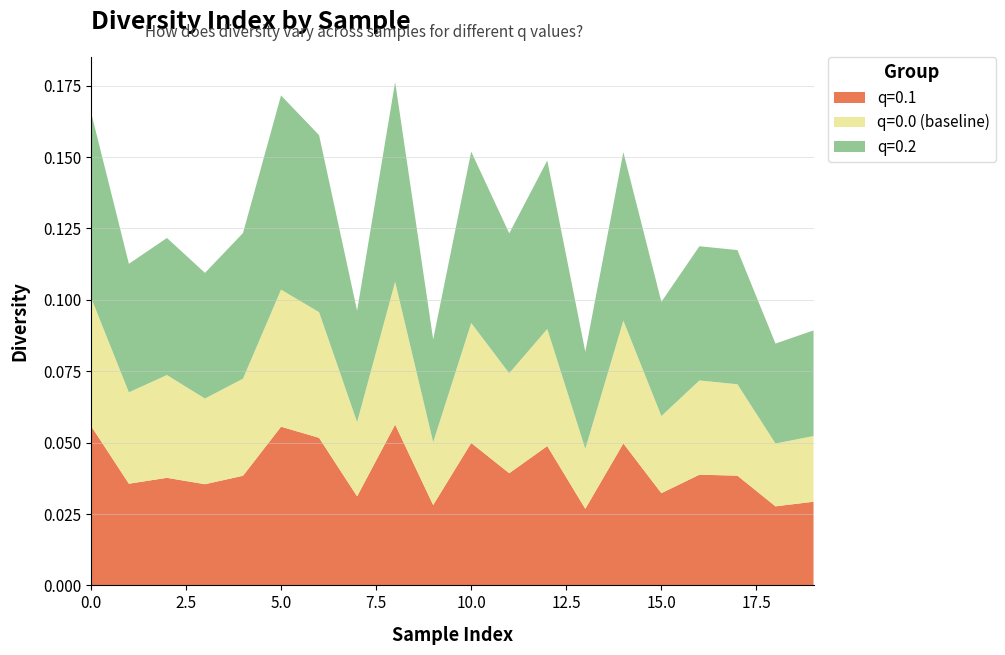

Reading right to left, extract all data points from this chart.

q=0.1: 0.0	0.0	0.0	0.0	0.0	0.0	0.0	0.0	0.0	0.0	0.0	0.1	0.0	0.1	0.1	0.0	0.0	0.0	0.0	0.1
q=0.0 (baseline): 0.0	0.0	0.0	0.0	0.0	0.0	0.0	0.0	0.0	0.0	0.0	0.1	0.0	0.0	0.0	0.0	0.0	0.0	0.0	0.0
q=0.2: 0.0	0.0	0.0	0.0	0.0	0.1	0.0	0.1	0.0	0.1	0.0	0.1	0.0	0.1	0.1	0.1	0.0	0.0	0.0	0.1